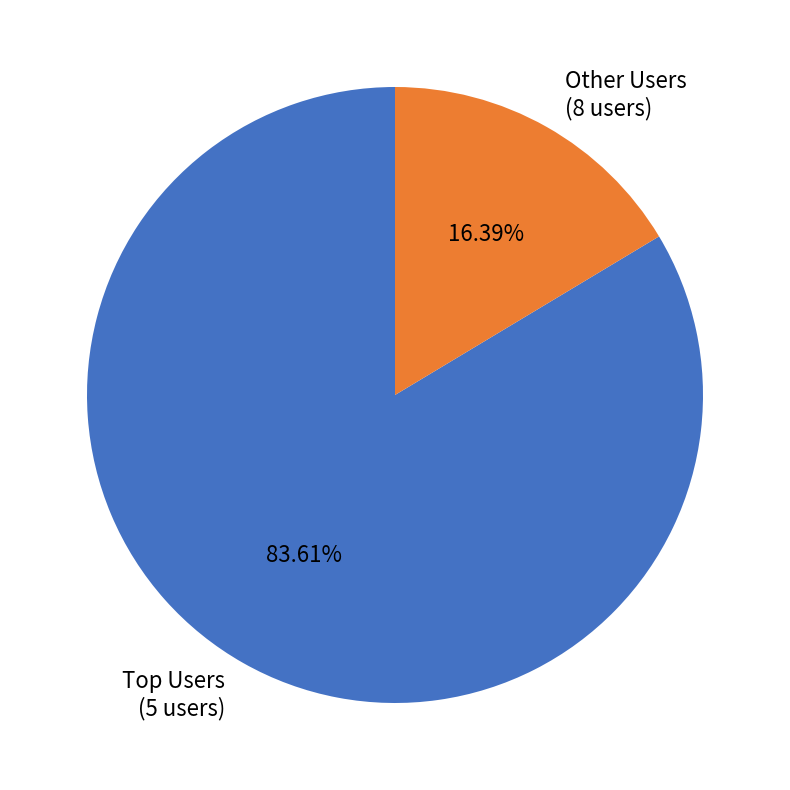

Rank the categories by value from highest to lowest.

Top Users (5 users), Other Users (8 users)